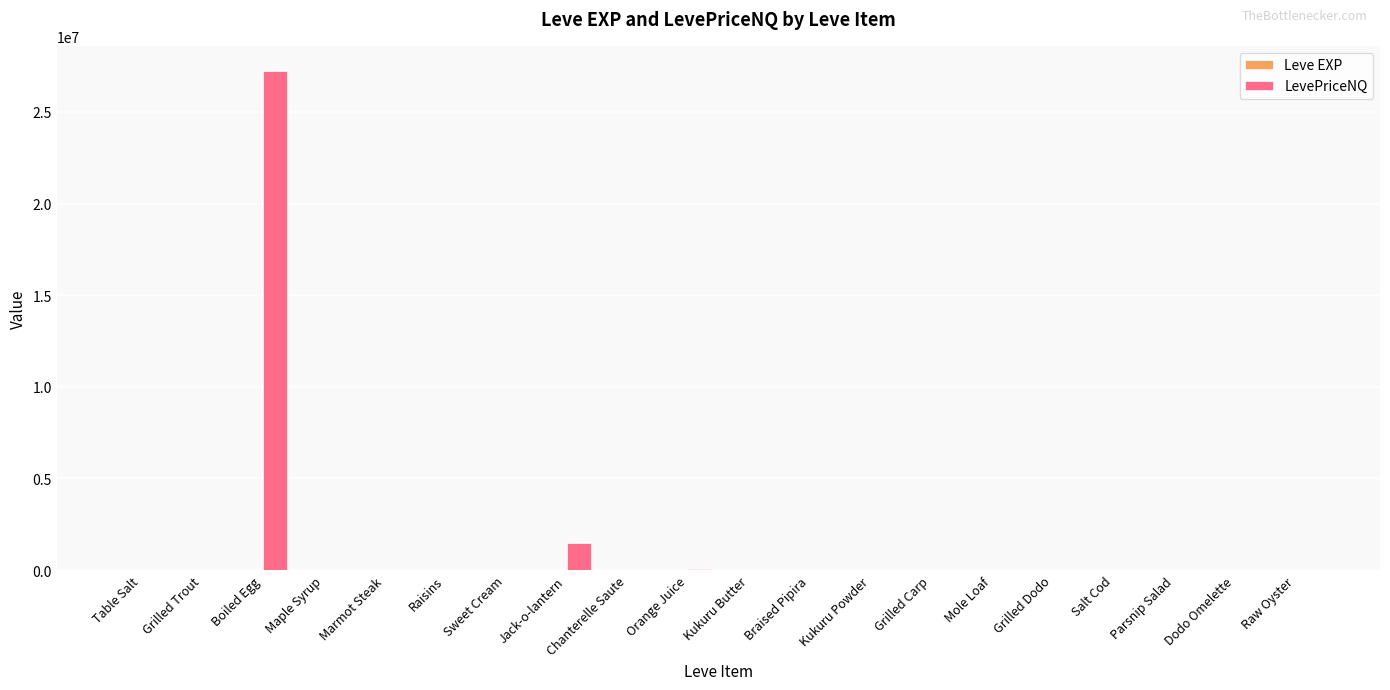

At which category is the sum across all series the highest?

Boiled Egg